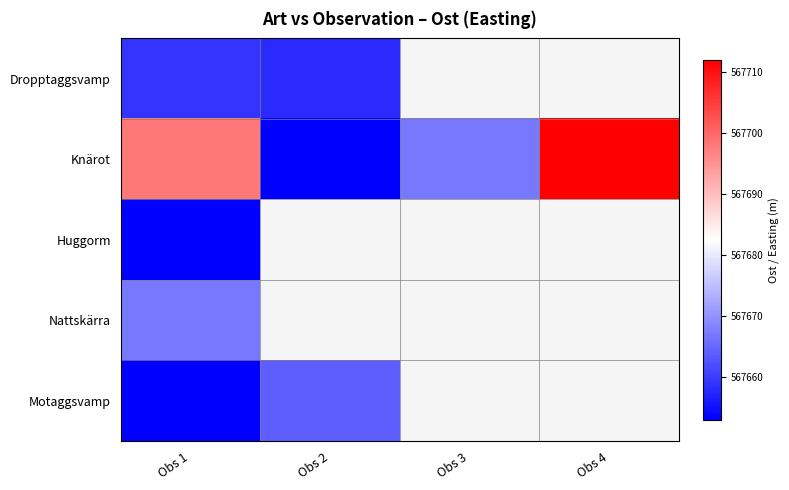

Is the value of Motaggsvamp at Obs 3 greater than the value of Huggorm at Obs 1?

No